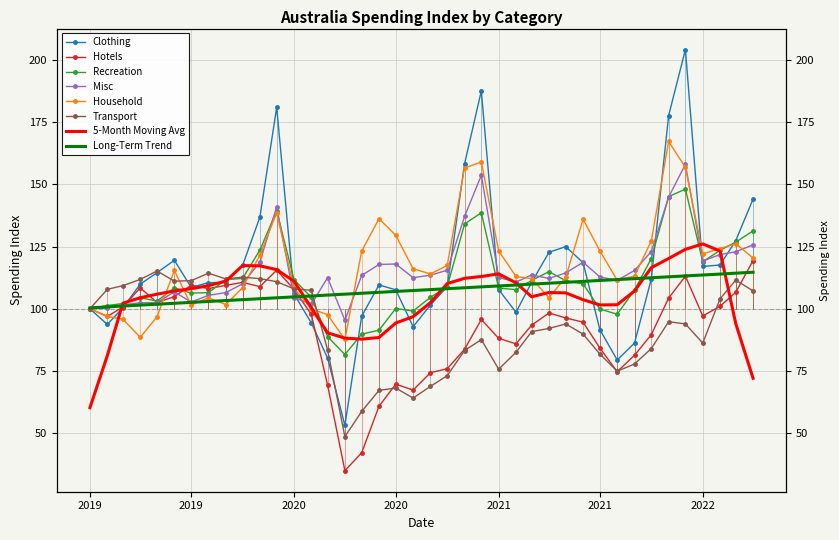

What are all the series names shown in the legend?

clothing, hotels, recreation, misc, household, transport